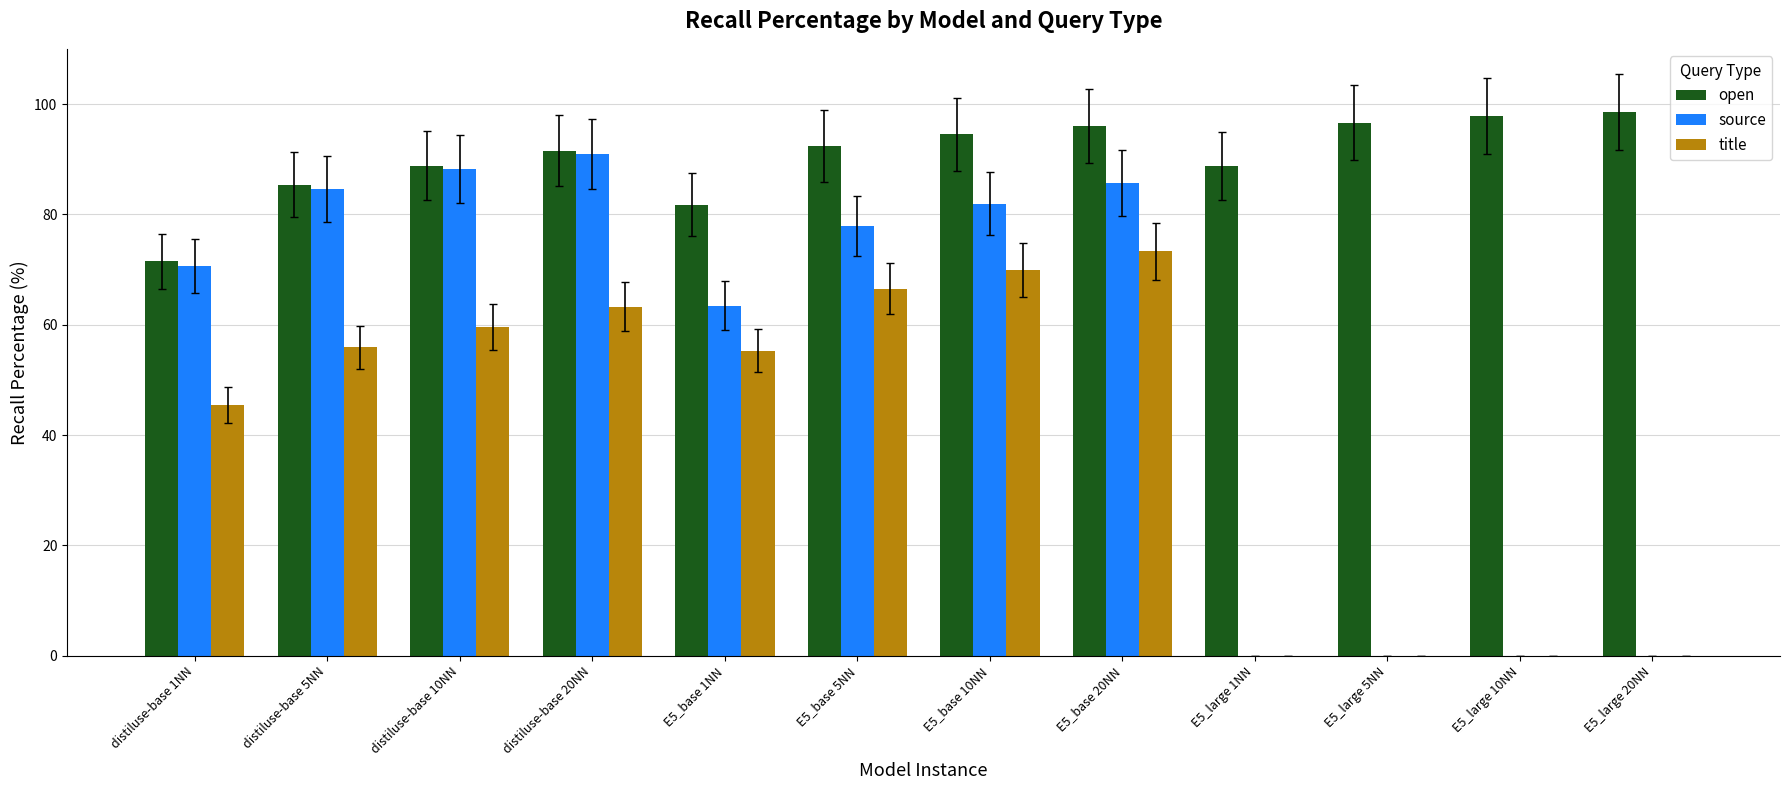

True or false: source has a value of 19.7 at E5_base 10NN.

False